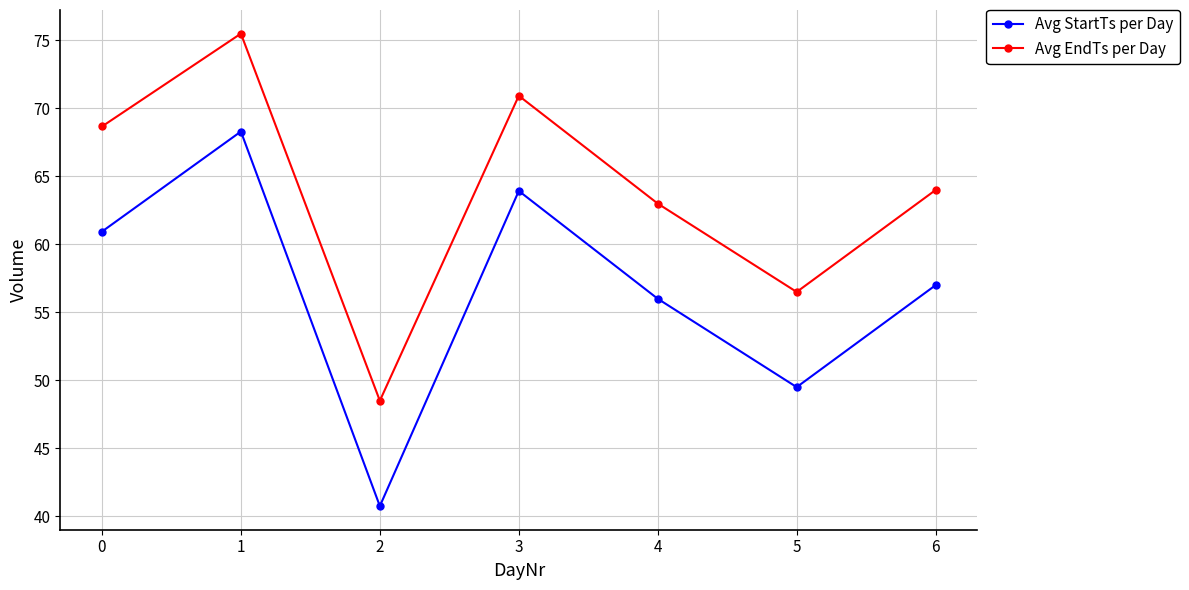

True or false: Avg EndTs per Day and Avg StartTs per Day cross at least once.

False